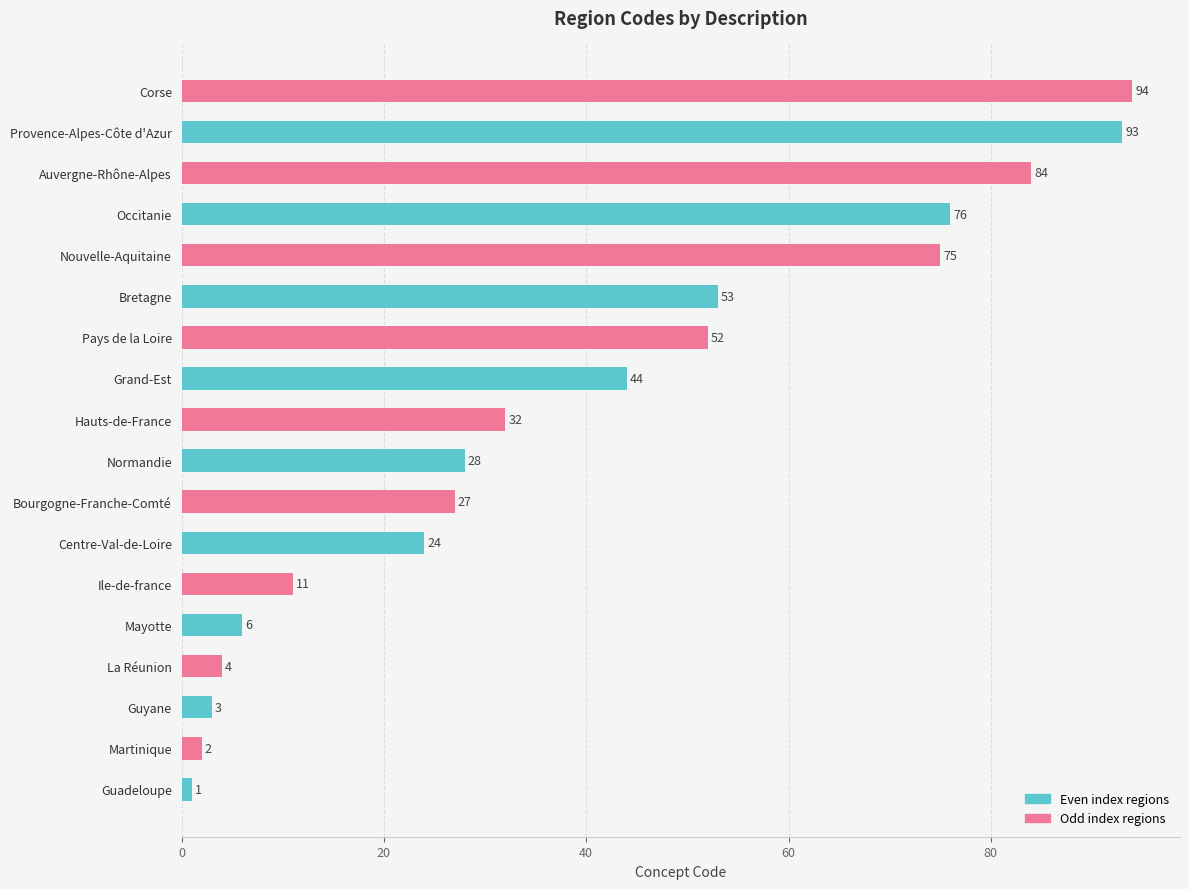

Between Bourgogne-Franche-Comté and Mayotte, which is larger?

Bourgogne-Franche-Comté